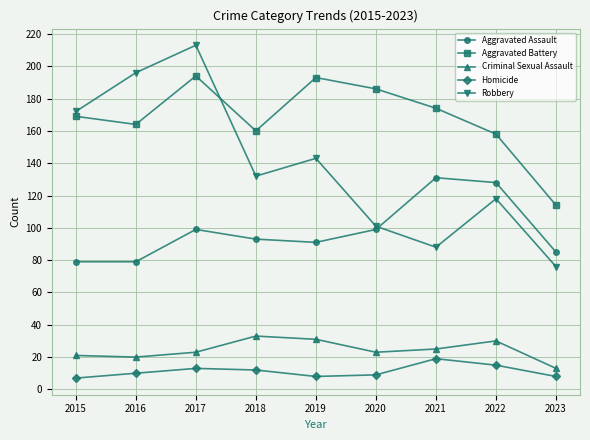

What is the value of the Homicide point at the 3rd from the left?

13